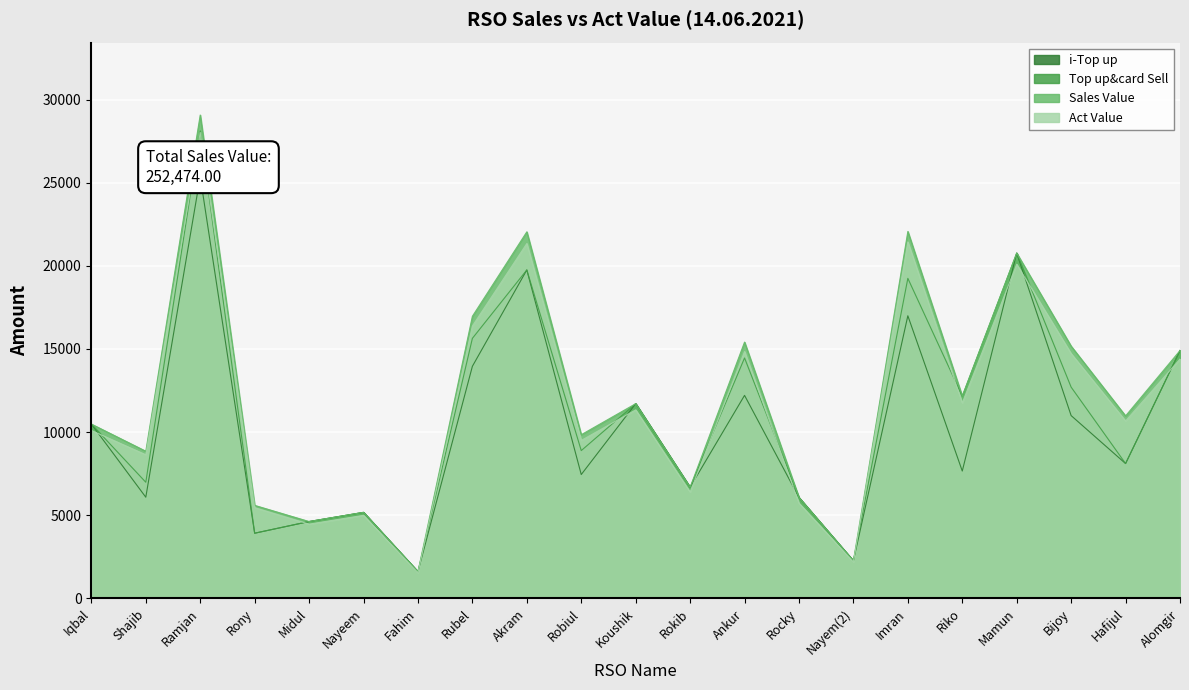

What is the label of the 20th point from the right?

Shajib